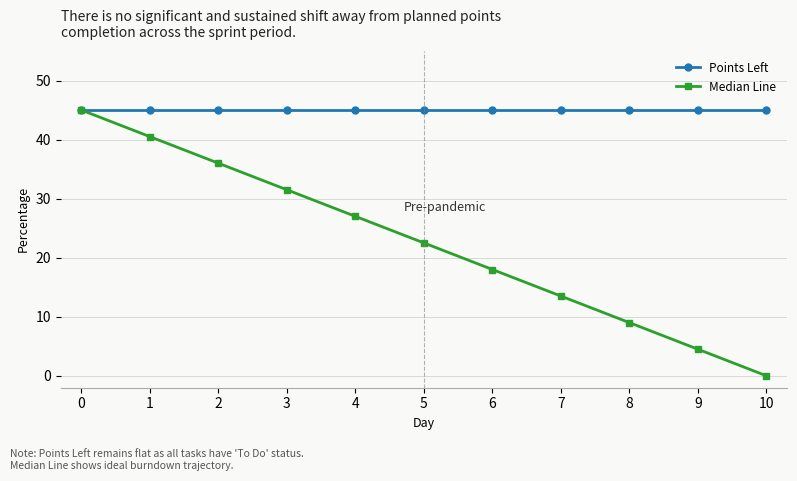

Between 1 and 10, which series saw the biggest shift?

Median Line